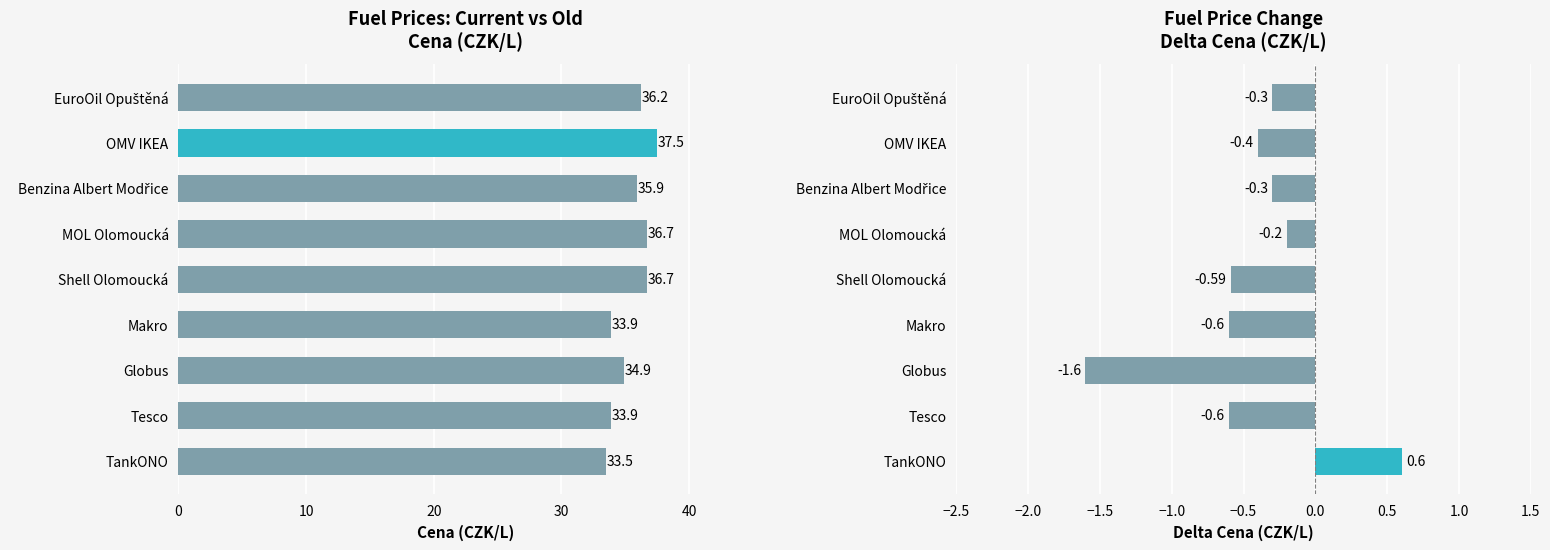

Which series has the widest spread of values?

Cena